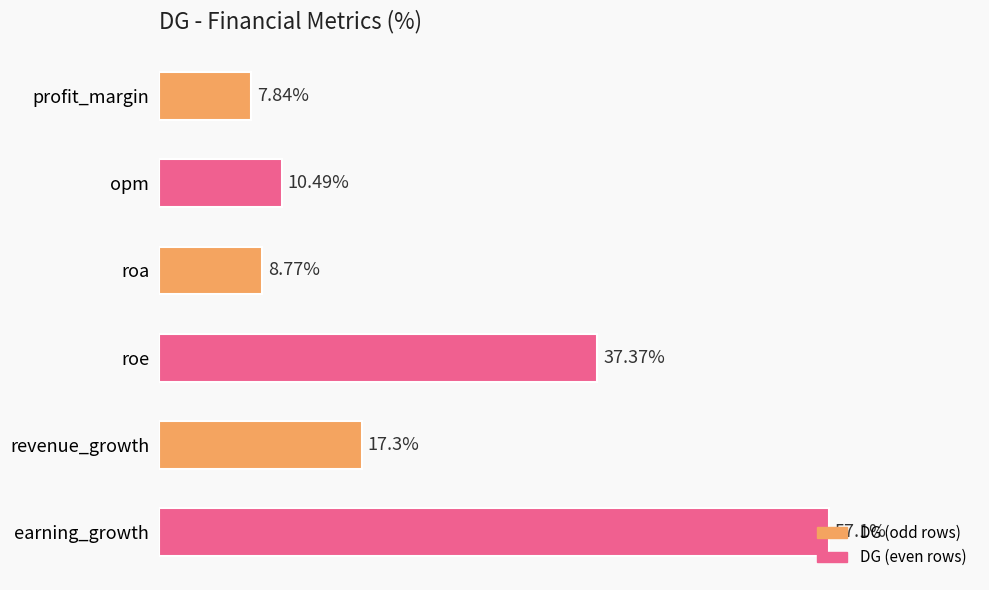

Rank the categories by value from highest to lowest.

earning_growth, roe, revenue_growth, opm, roa, profit_margin